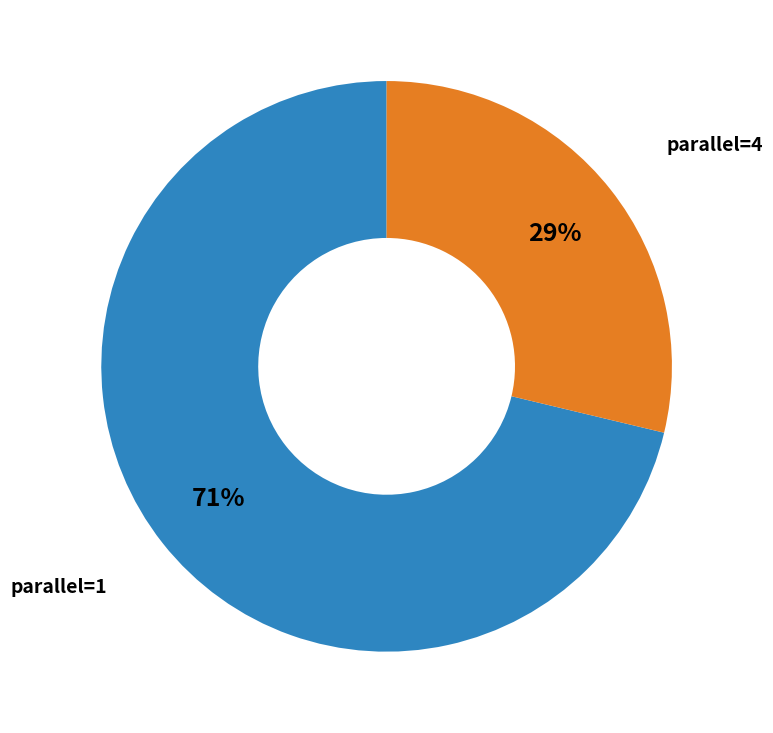

Is there a majority slice in this chart?

Yes